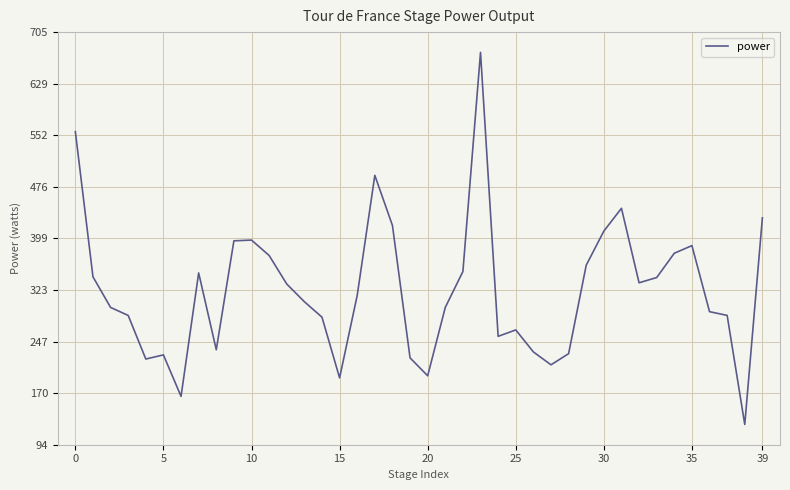

What is the greatest value displayed?

675.7